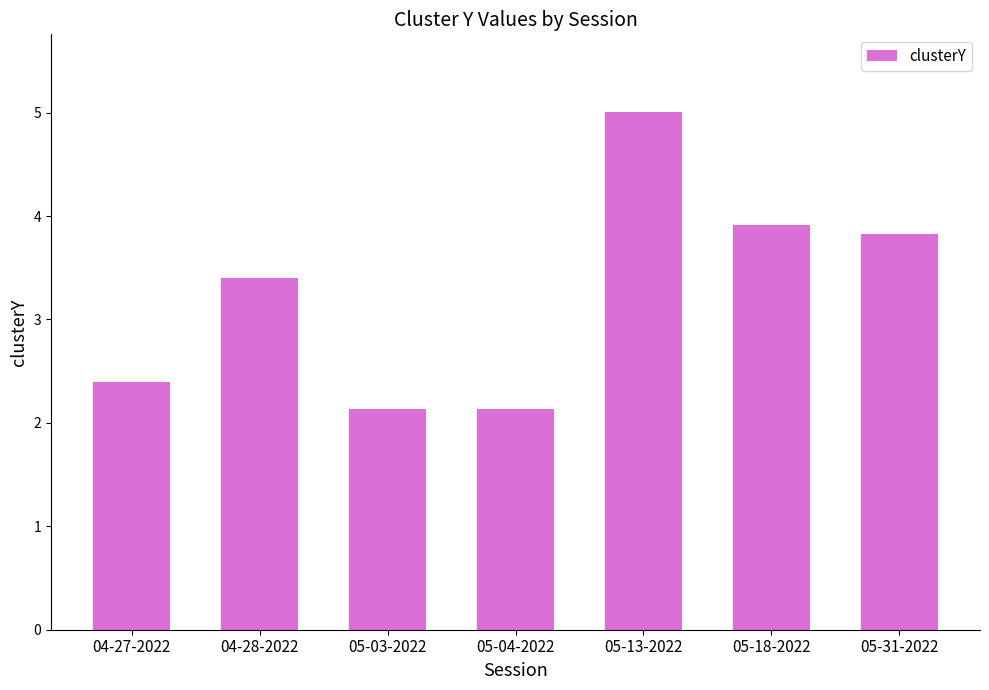

The value at 05-18-2022 is 3.9. True or false?

True